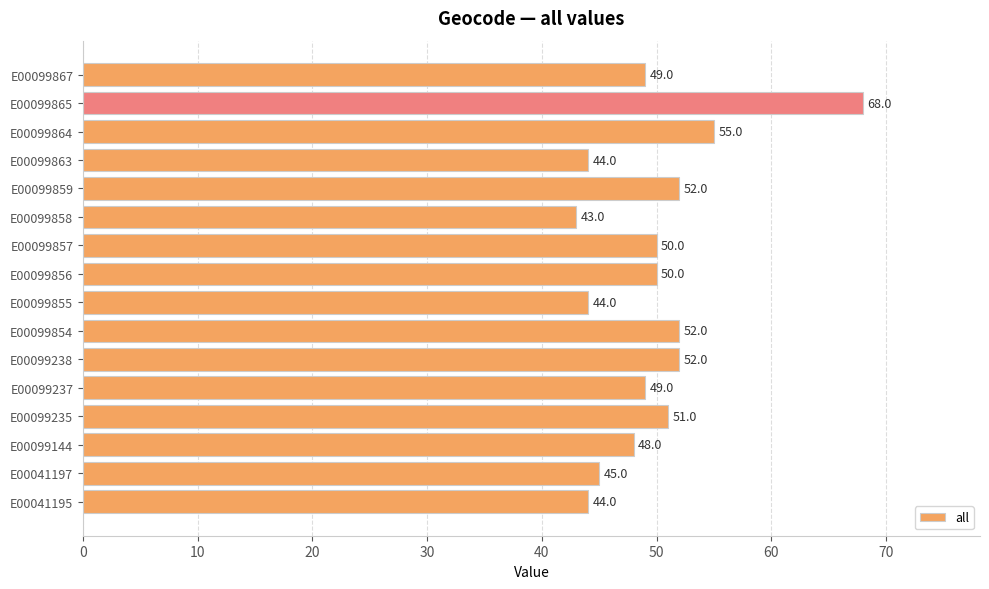

At which category does the chart reach its peak across all series?

E00099865